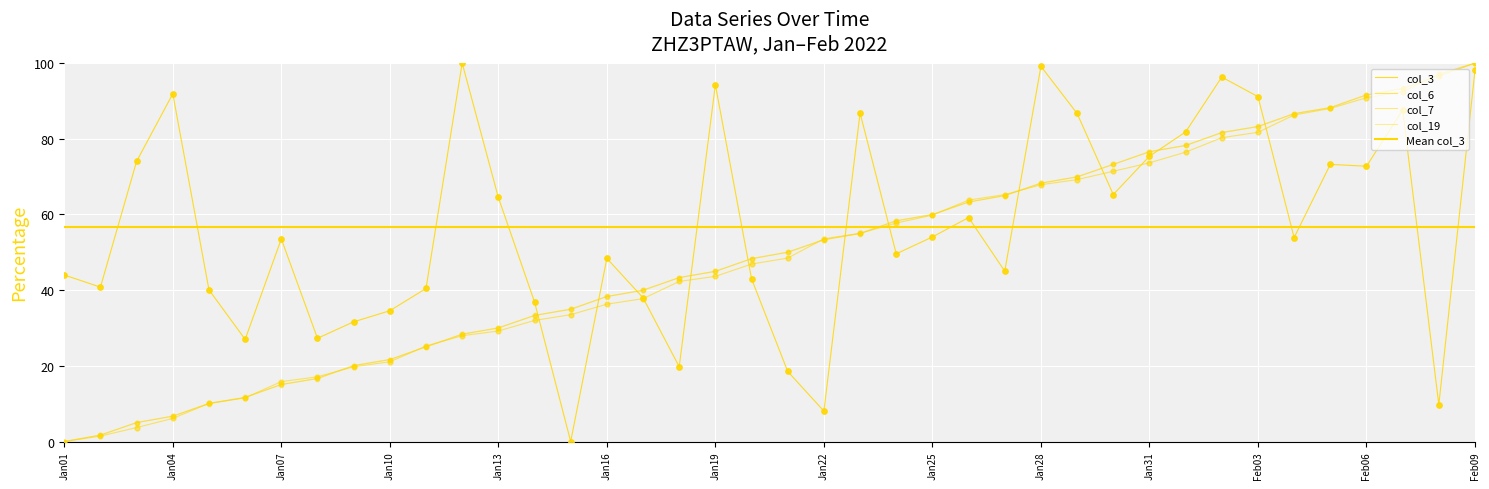

Which series has the largest total across all categories?

col_3